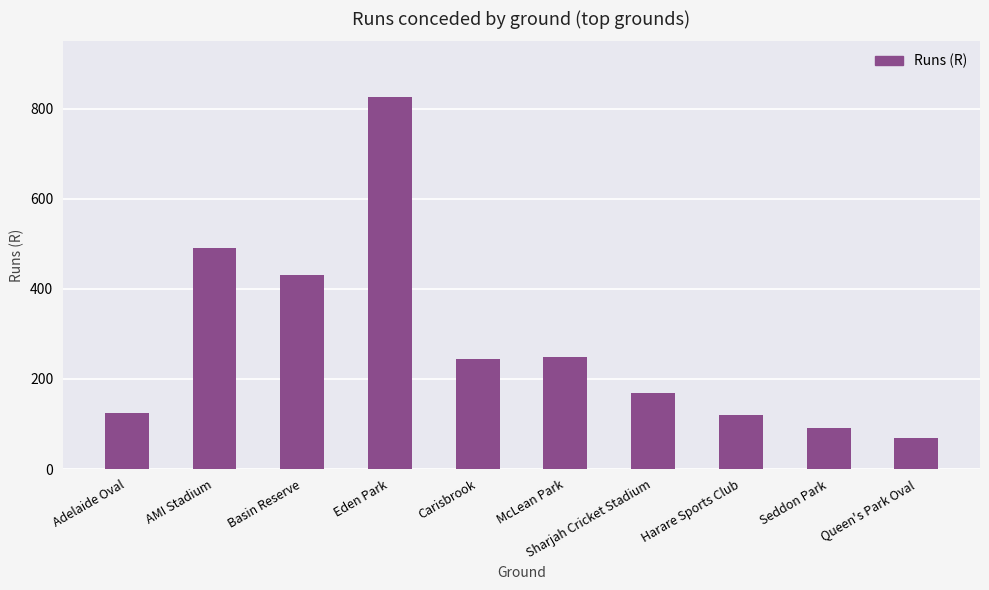

Count the number of categories in the chart.

10